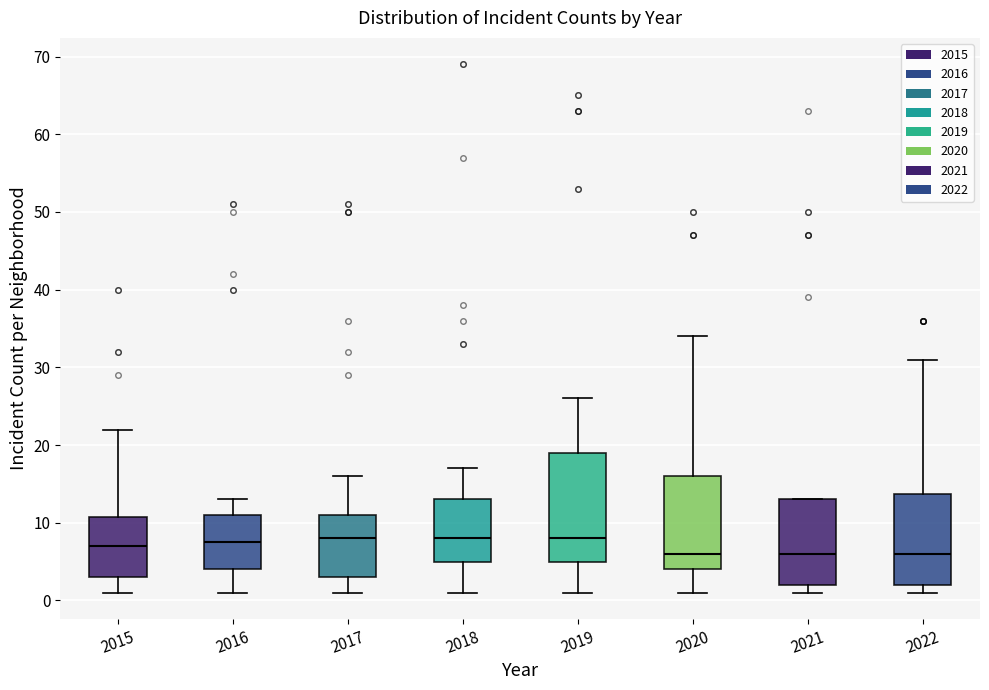

Reading left to right, transcribe this box plot: for each box, give where its median line is, the range the box spans, and where its two whiskers end, as read against the y-axis. The values are not printed on the chart, so give them approximately, as read against the axis.

2015: median 7, box 3 to 11, whiskers 1 to 22
2016: median 8, box 4 to 11, whiskers 1 to 13
2017: median 8, box 3 to 11, whiskers 1 to 16
2018: median 8, box 5 to 13, whiskers 1 to 17
2019: median 8, box 5 to 19, whiskers 1 to 26
2020: median 6, box 4 to 16, whiskers 1 to 34
2021: median 6, box 2 to 13, whiskers 1 to 13
2022: median 6, box 2 to 14, whiskers 1 to 31